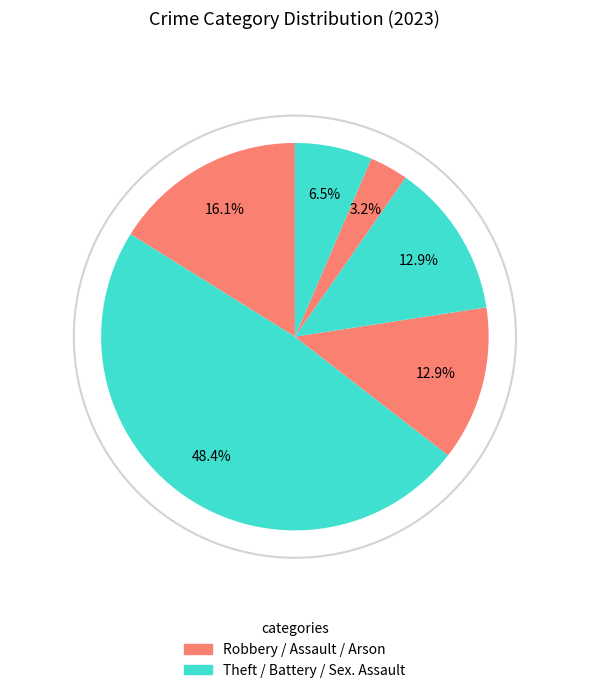

How many segments does this pie chart have?

6